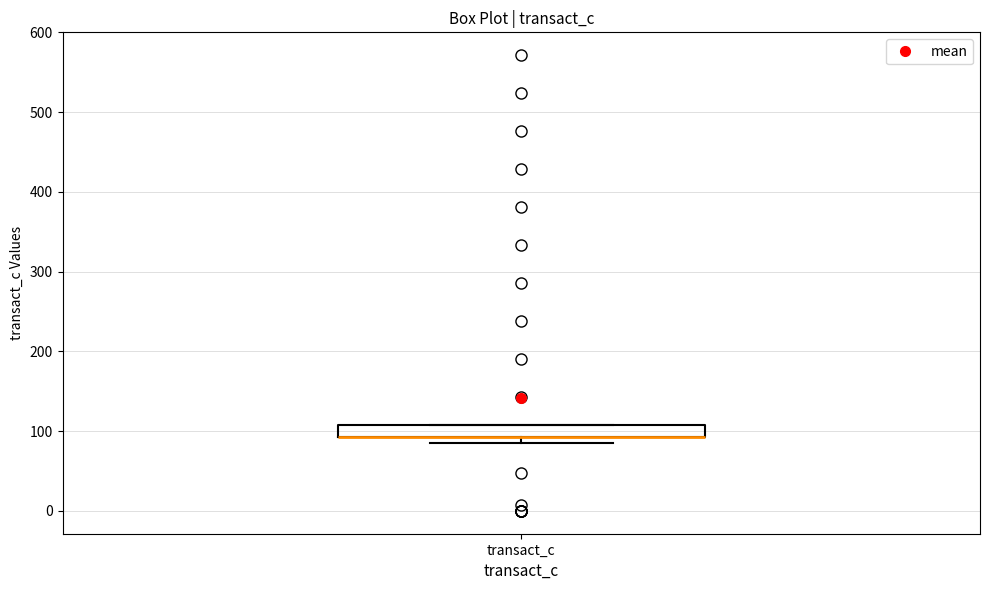

Where is the lower edge of the box for transact_c on the y-axis? The values are not printed on the chart, so give them approximately, as read against the axis.

90